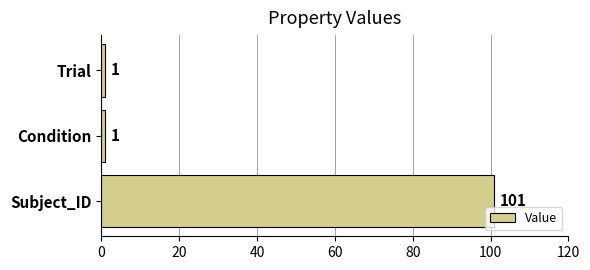

Count the number of categories in the chart.

3